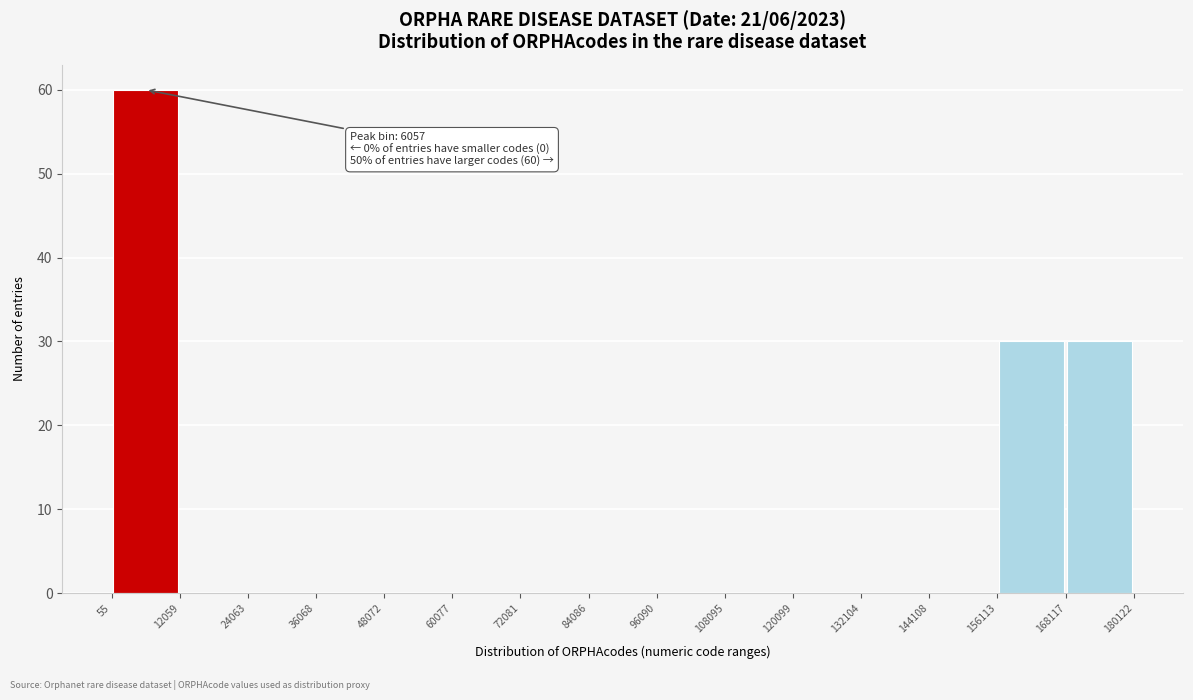

Over which range of the x-axis is the bar tallest?

55 to 12059